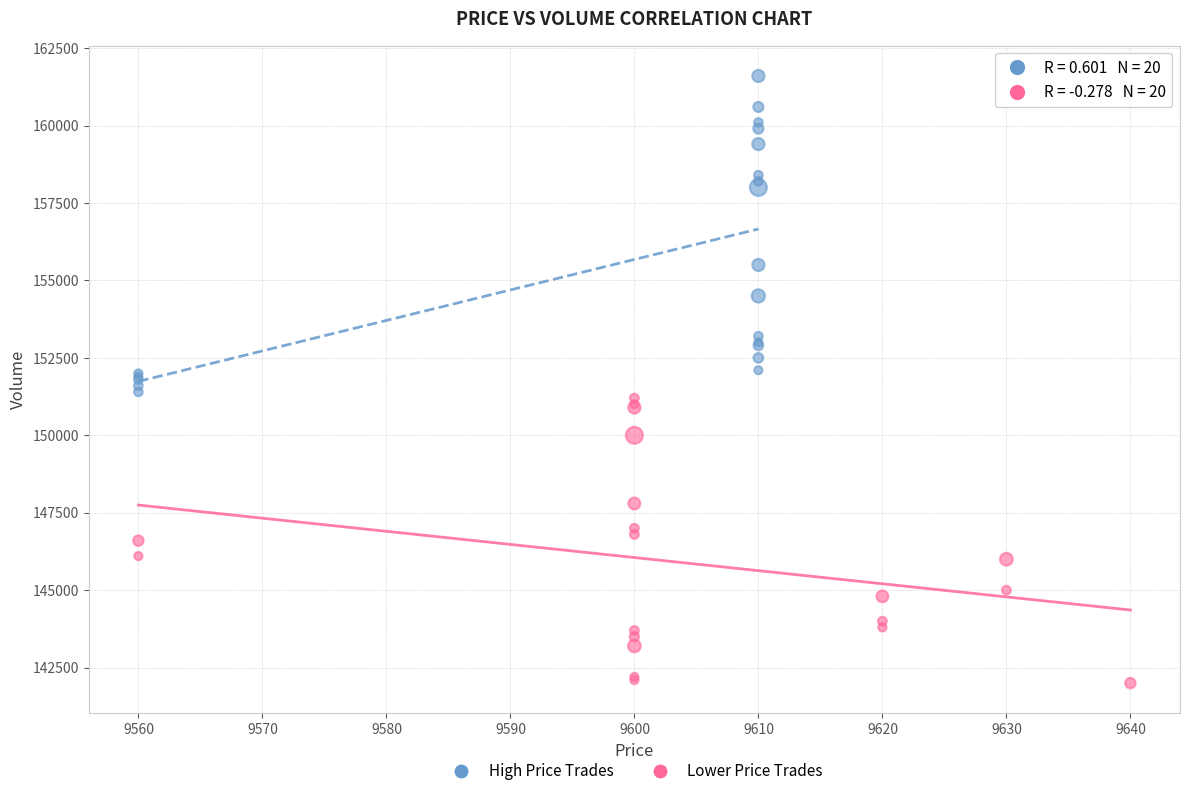

Which series reaches the minimum Y coordinate?

Lower Price Trades